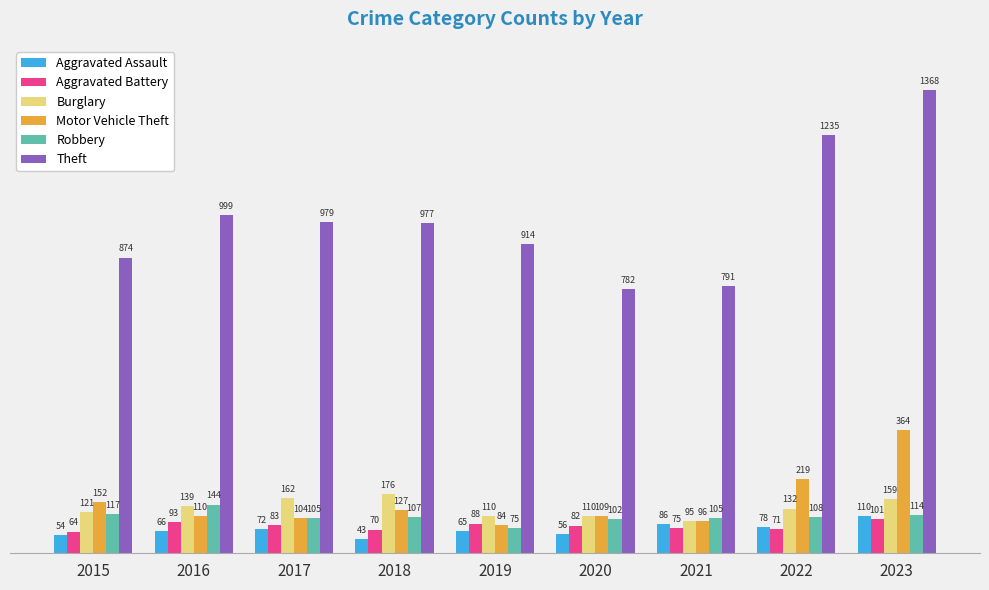

What is the minimum value shown in the chart?

43